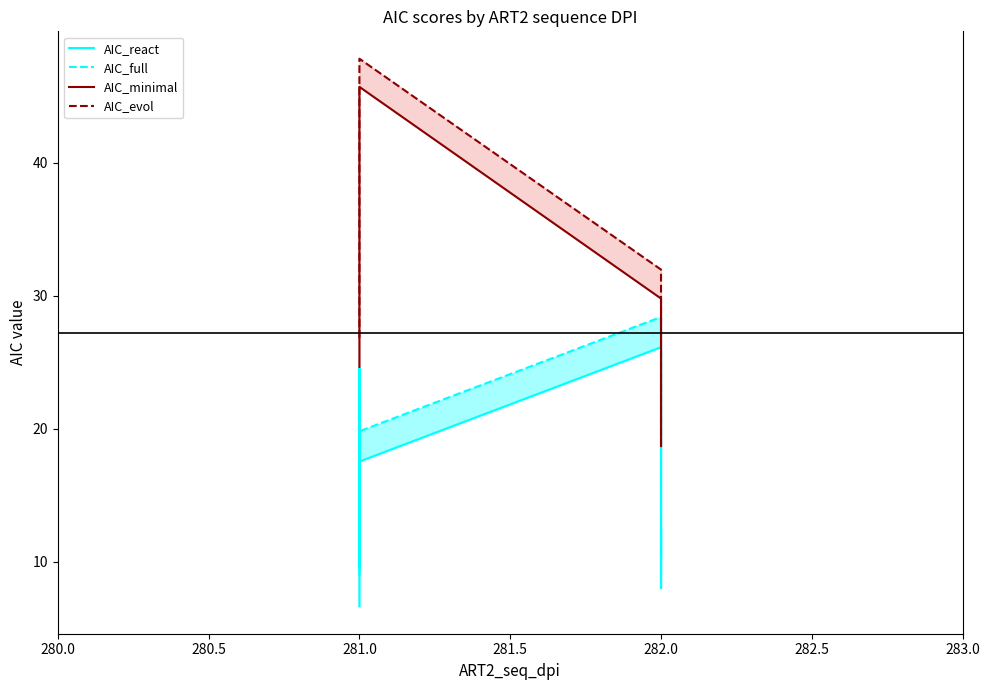

Is the value of AIC_react at 281.0 greater than the value of AIC_full at 282.0?

No